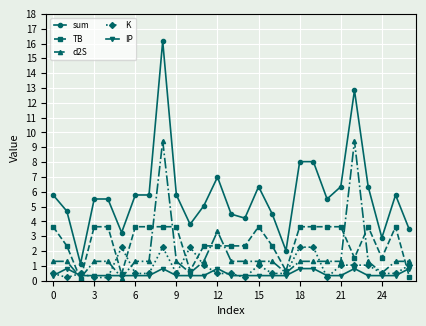

True or false: K has more than 2 interior local peaks.

True